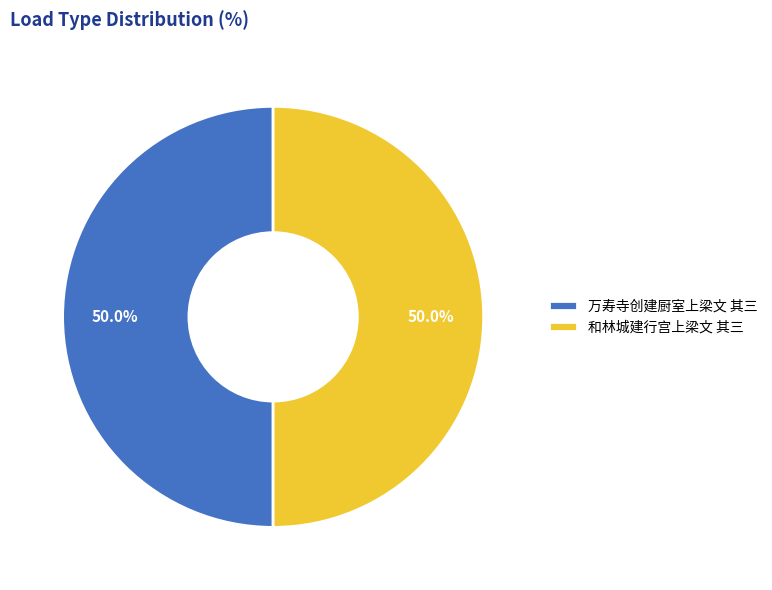

What percentage do 和林城建行宫上梁文 其三 and 万寿寺创建厨室上梁文 其三 together represent?

100.0%